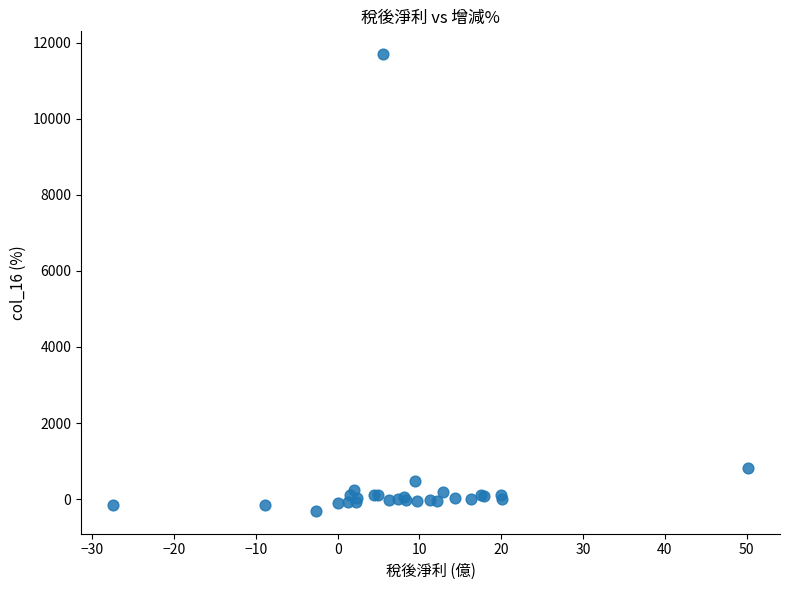

What Y value in the scatter plot is closest to 5693?

807.0